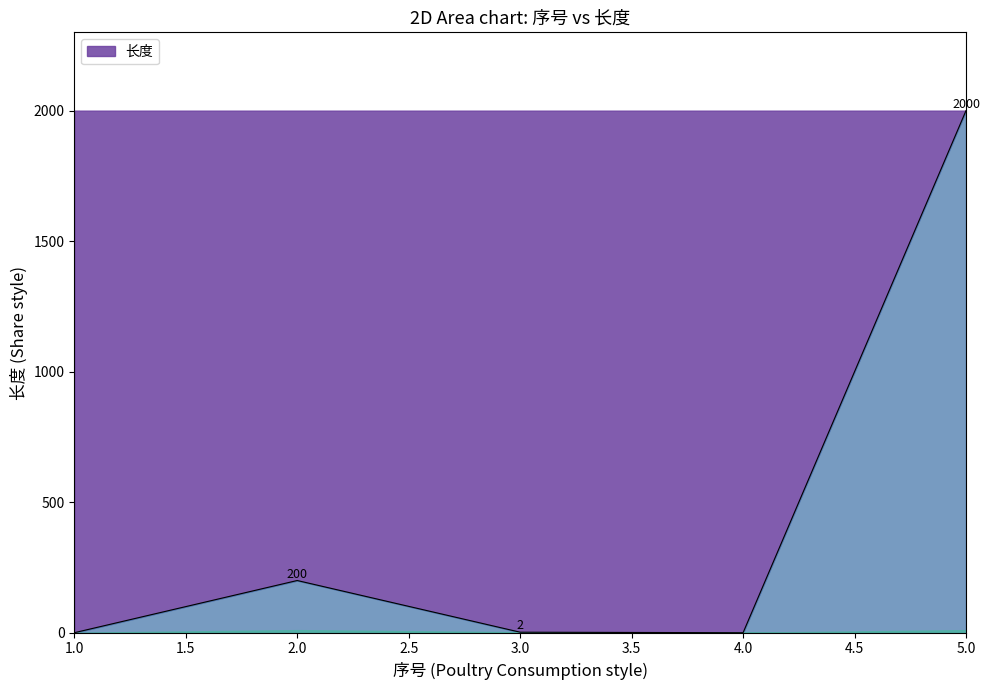

What is the sum of all values?

2202